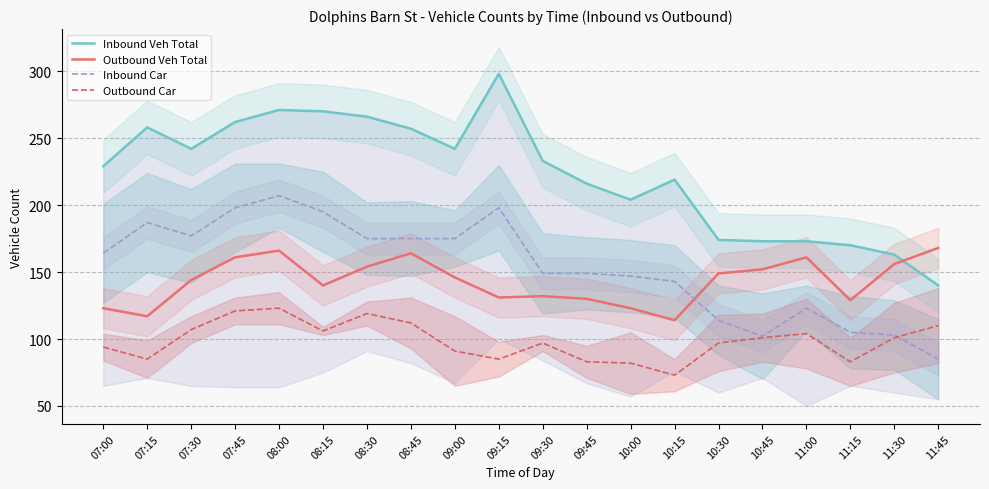

What is the value of the Outbound Car point at the 16th from the left?

101